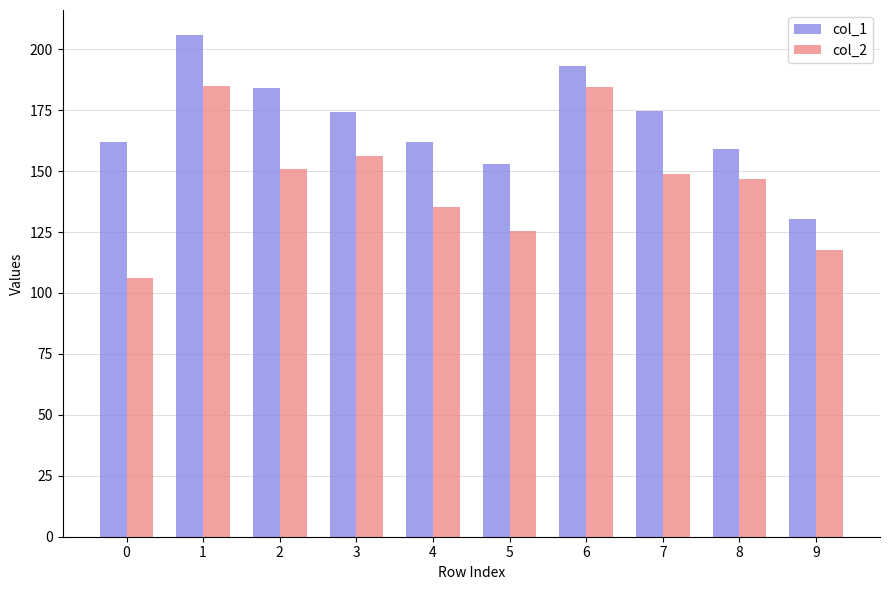

At which label does col_1 reach its peak?

1